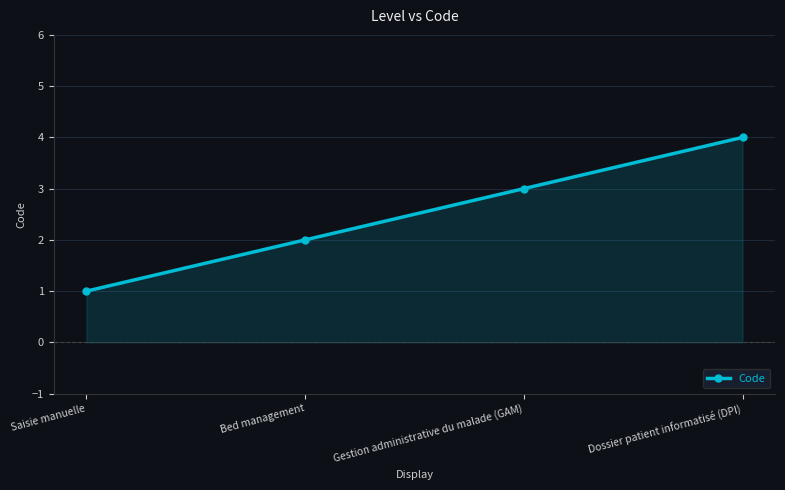

Reading left to right, transcribe all the data shown in this chart.

1	2	3	4